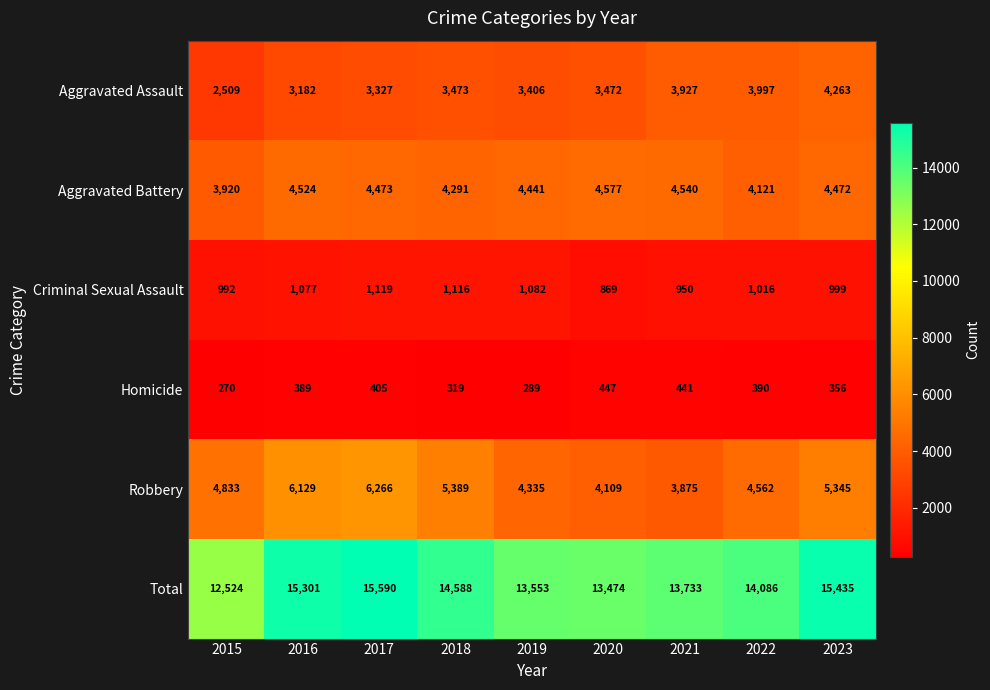

The Robbery series shows 2979 at 2016. True or false?

False